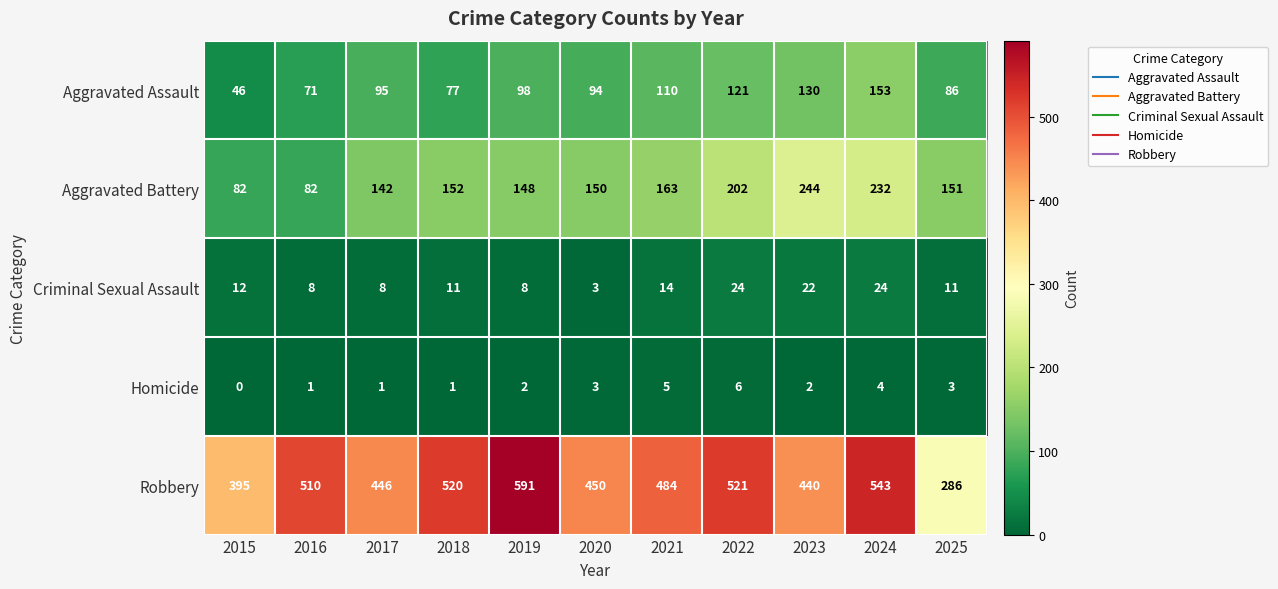

At 2024, list the series in order from largest to smallest.

Robbery, Aggravated Battery, Aggravated Assault, Criminal Sexual Assault, Homicide